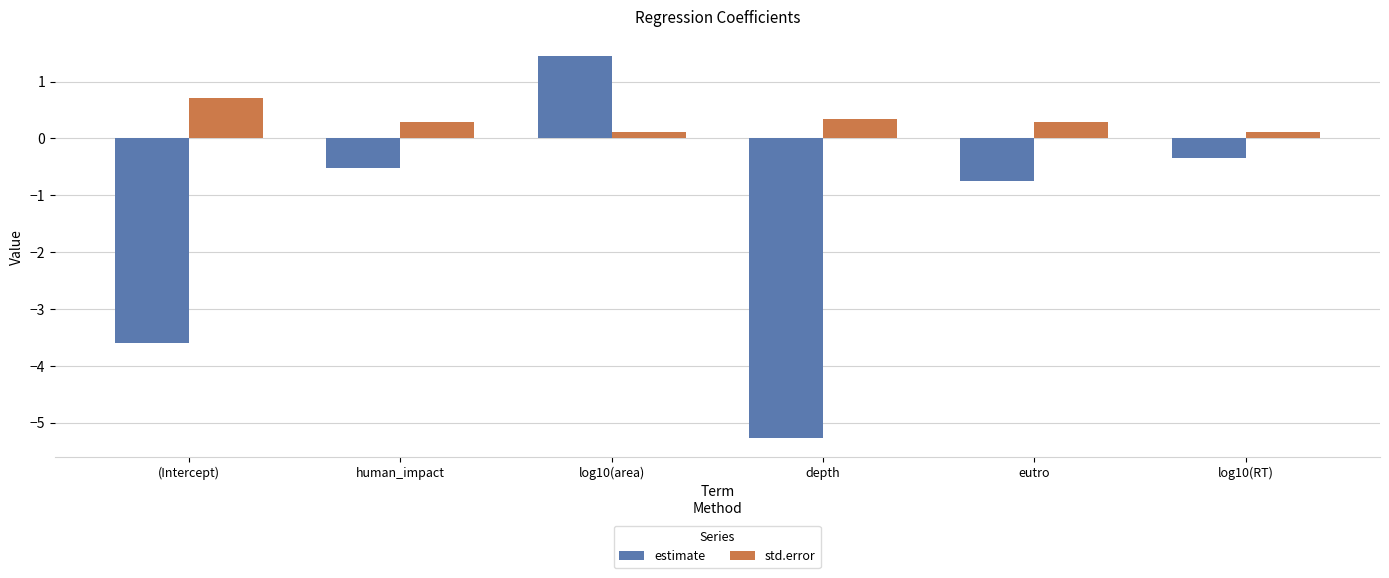

What is the label of the 2nd bar from the right?

eutro